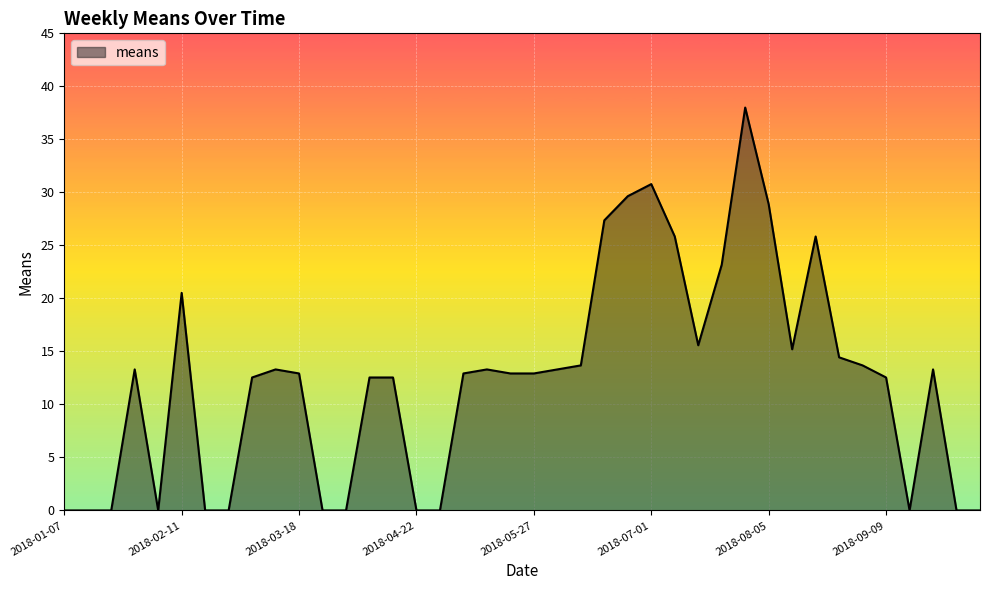

What is the maximum value shown in the chart?

38.0